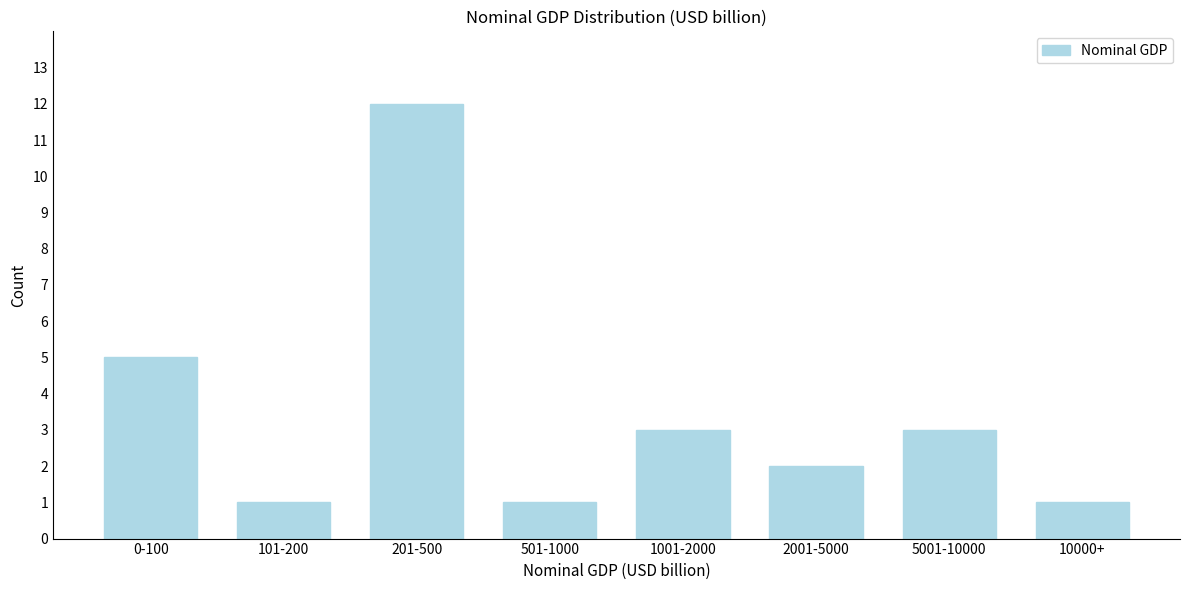

Reading left to right, what are all the values shown in this chart?

0-100=5	101-200=1	201-500=12	501-1000=1	1001-2000=3	2001-5000=2	5001-10000=3	10000+=1